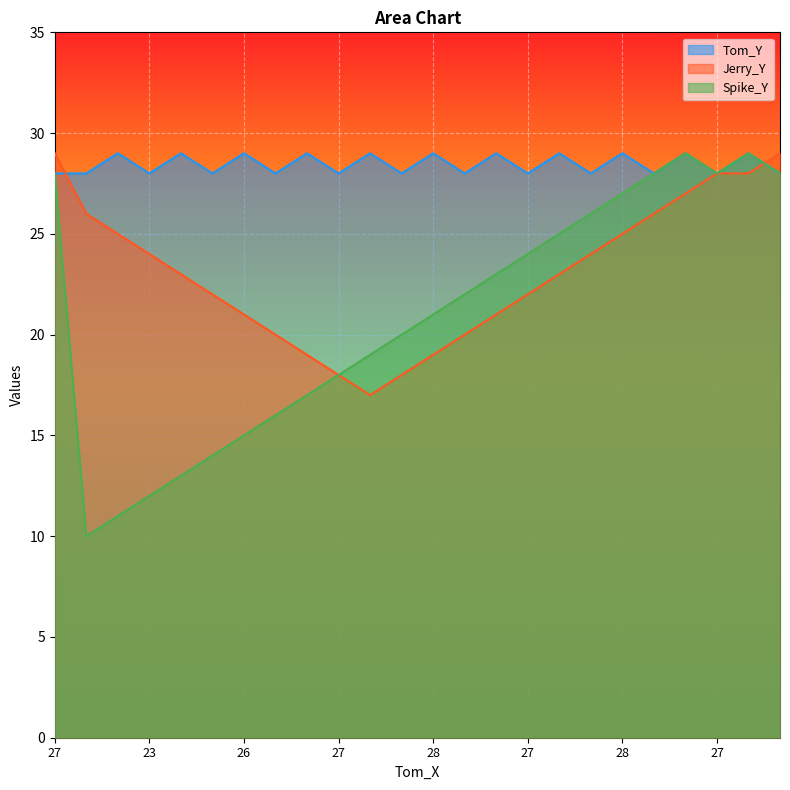

What is the average value of the Tom_Y series?

28